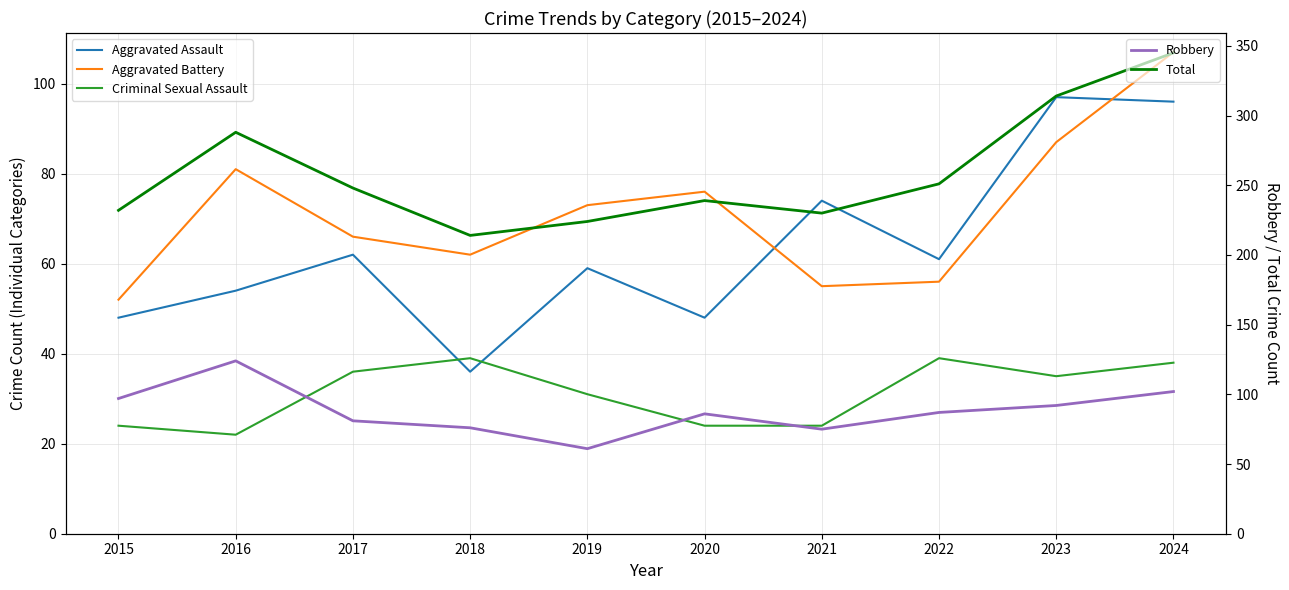

List the labels in order of Aggravated Assault value, largest first.

2023, 2024, 2021, 2017, 2022, 2019, 2016, 2015, 2020, 2018